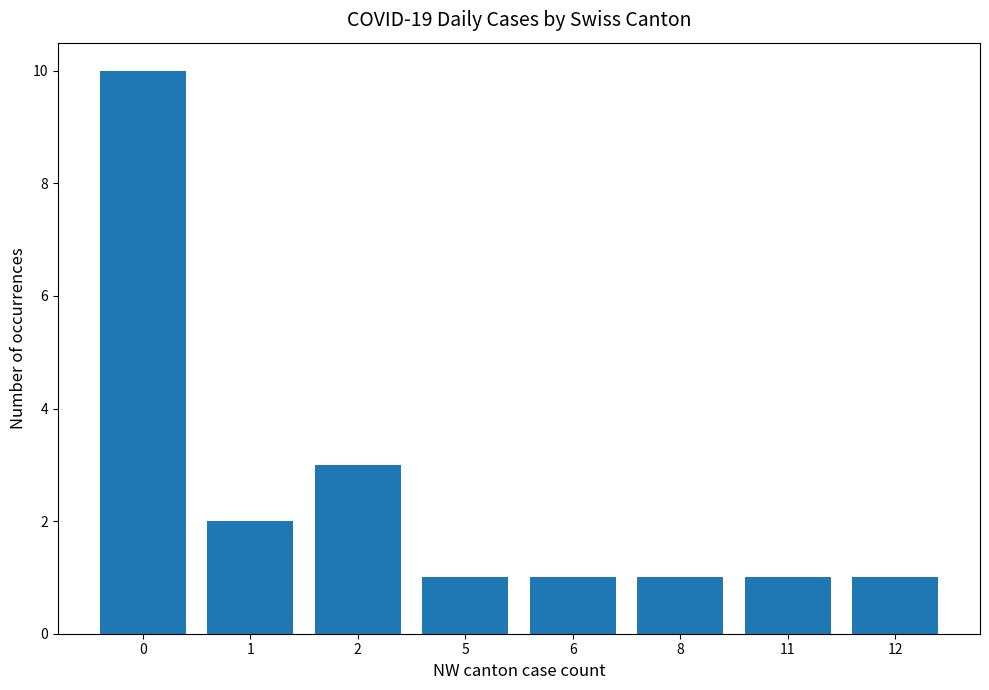

How many bars are there in total?

8